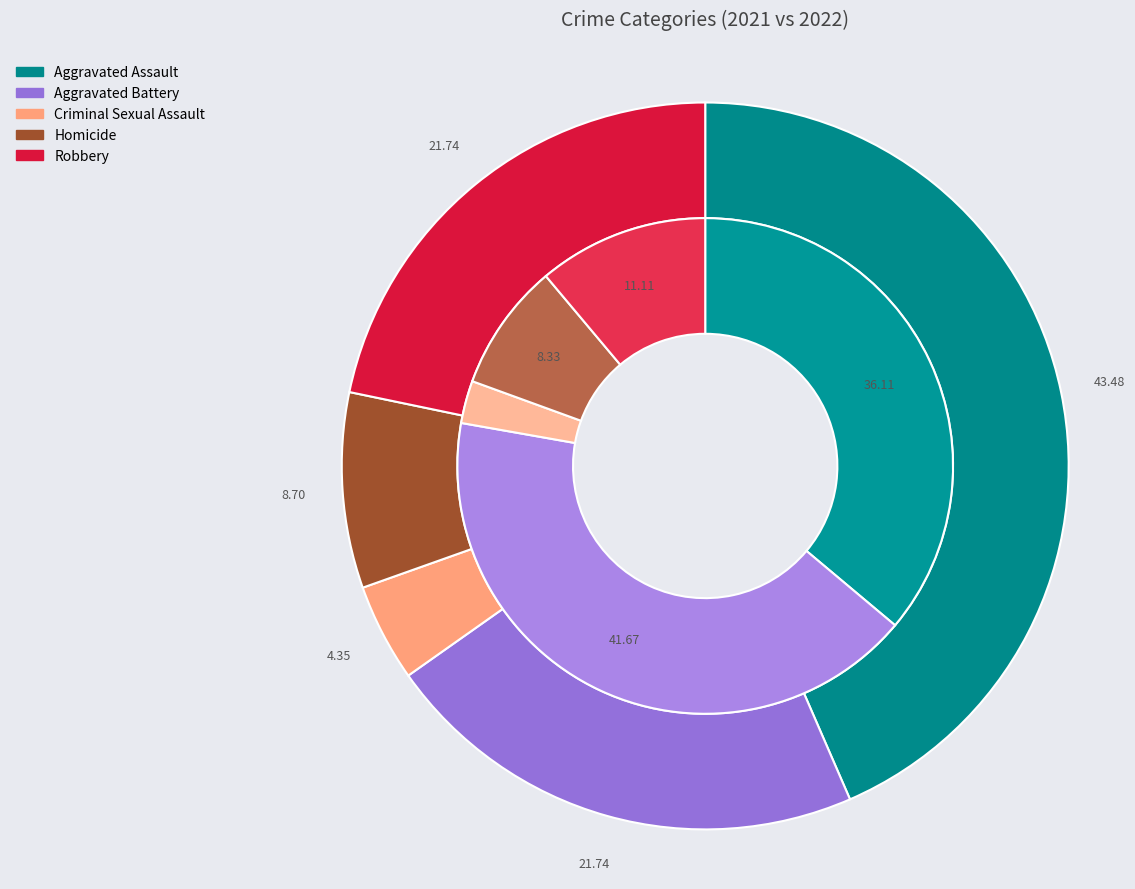

Count the number of slices in the pie.

5